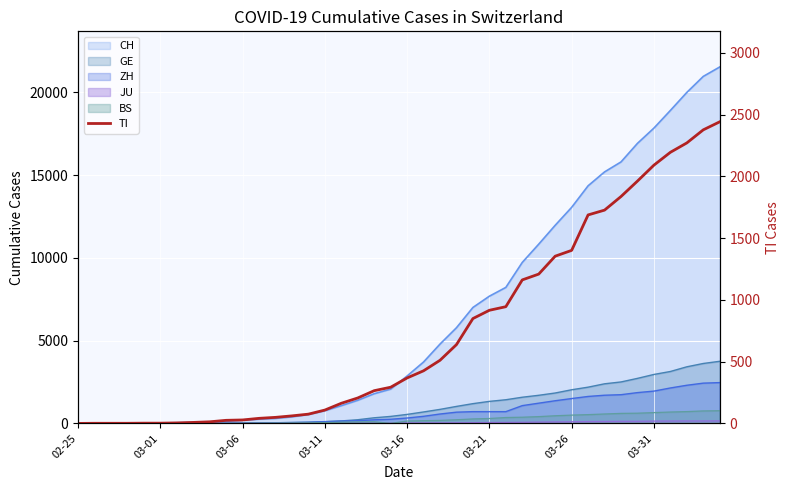

What is the value of the 8th point from the left?

8